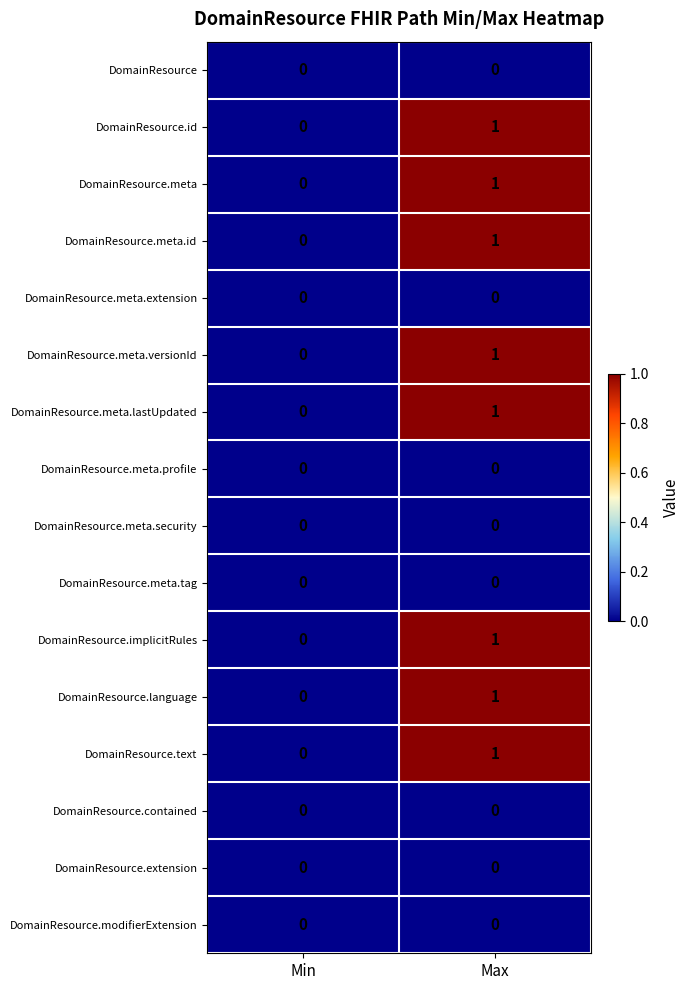

What is the maximum value shown in the chart?

1